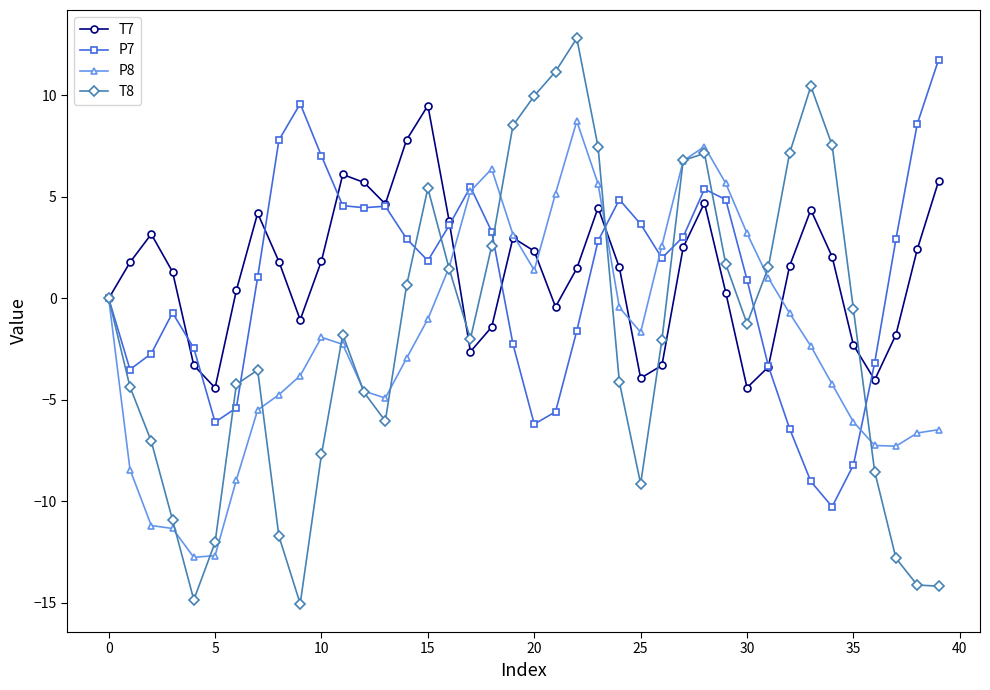

True or false: P8 and T7 intersect in this chart.

True